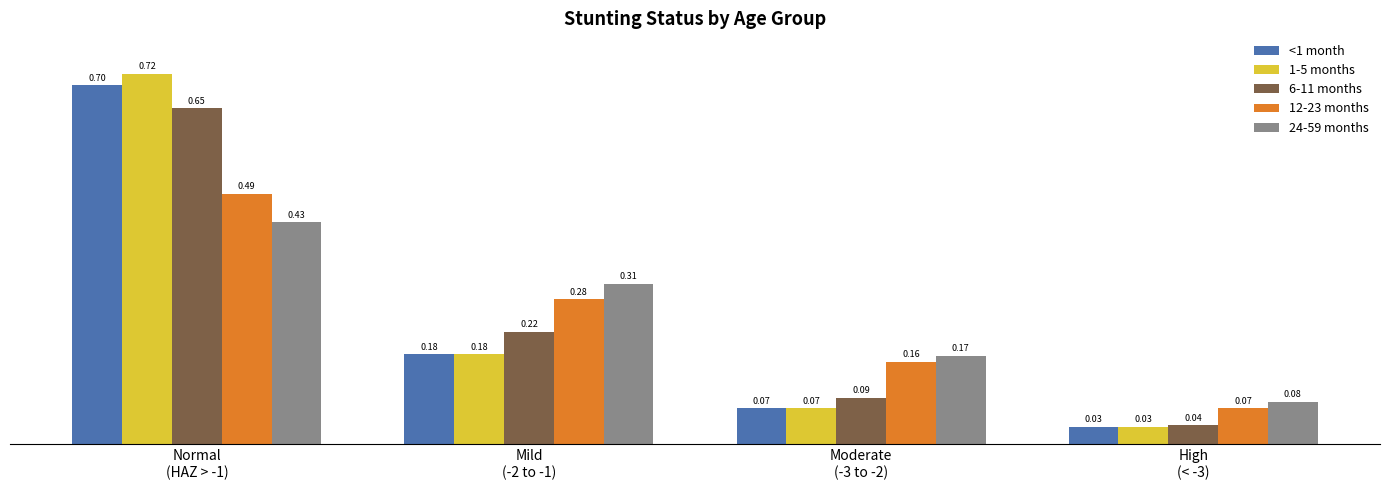

What value does the <1 month series have at Normal
(HAZ > -1)?

0.7